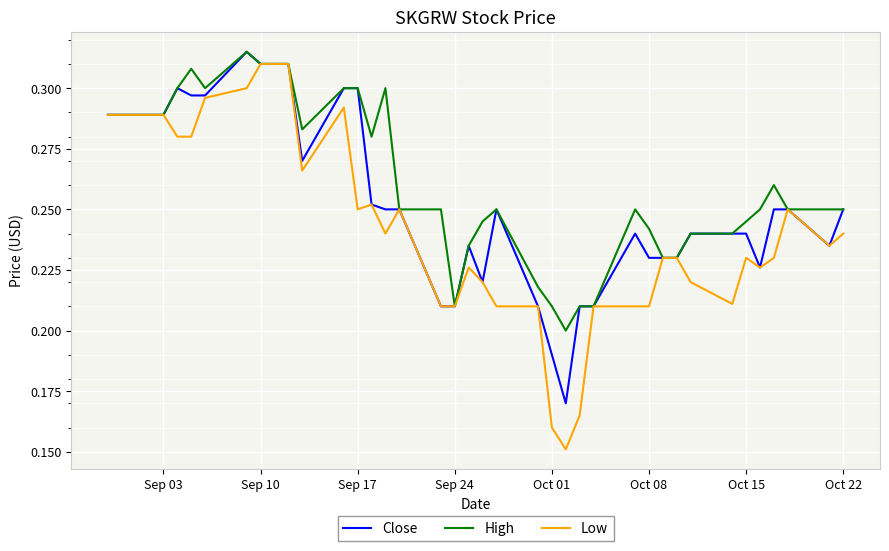

Which series has the widest spread of values?

Low